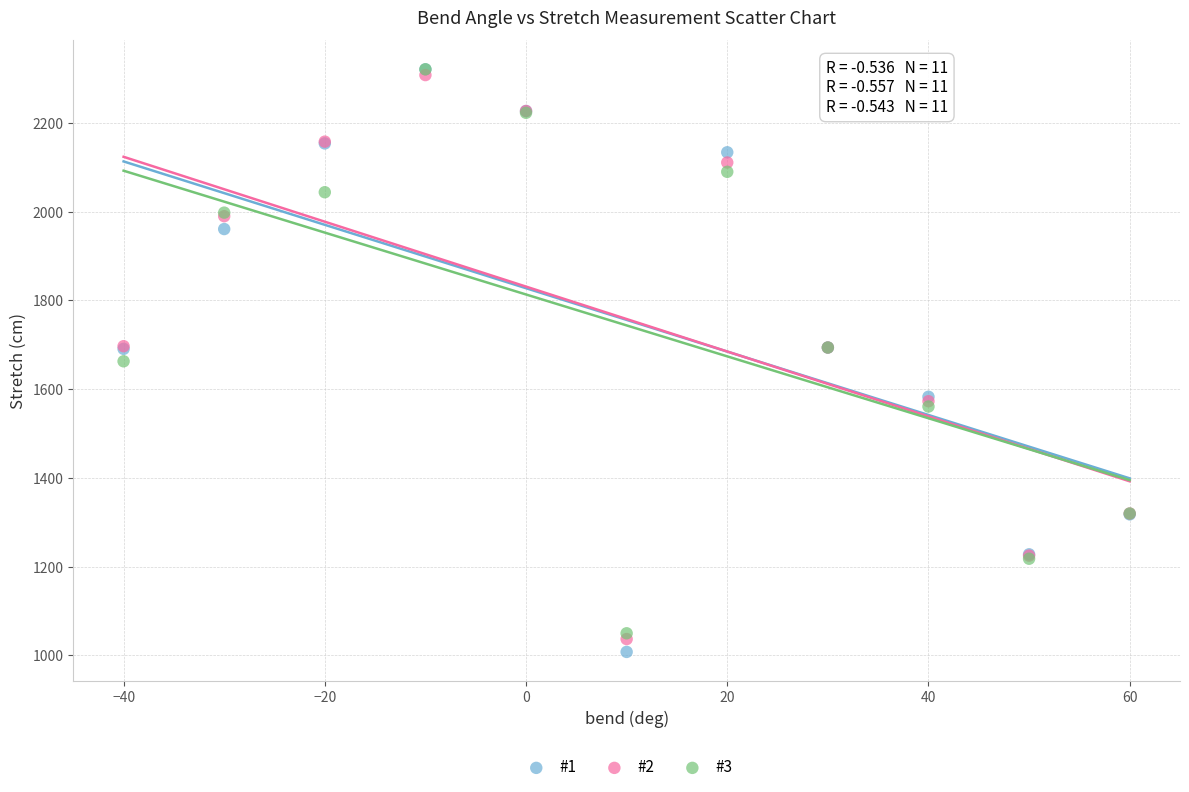

What are all the series names shown in the legend?

#1, #2, #3